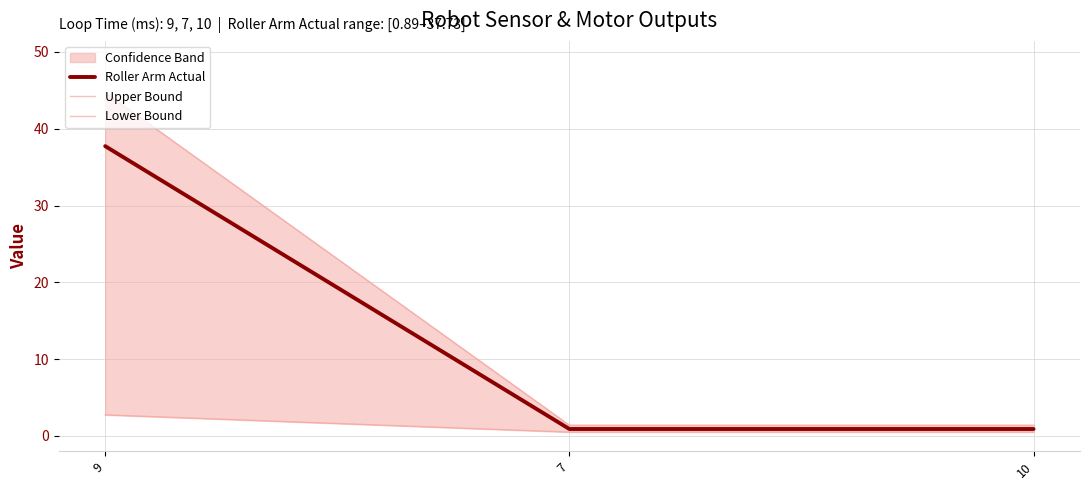

What value does the Roller Arm Actual series have at 7?

0.9